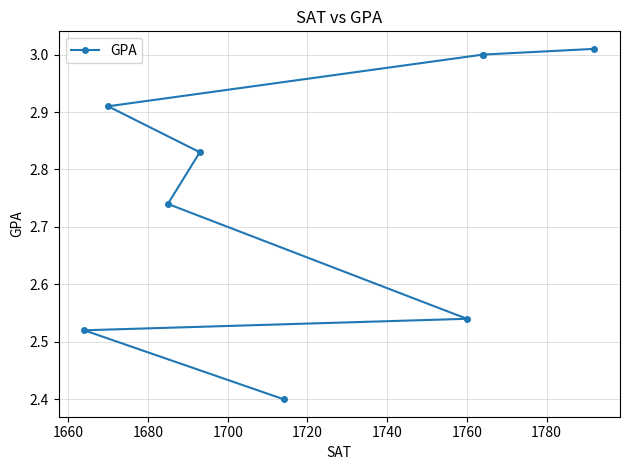

What is the average value?

2.8